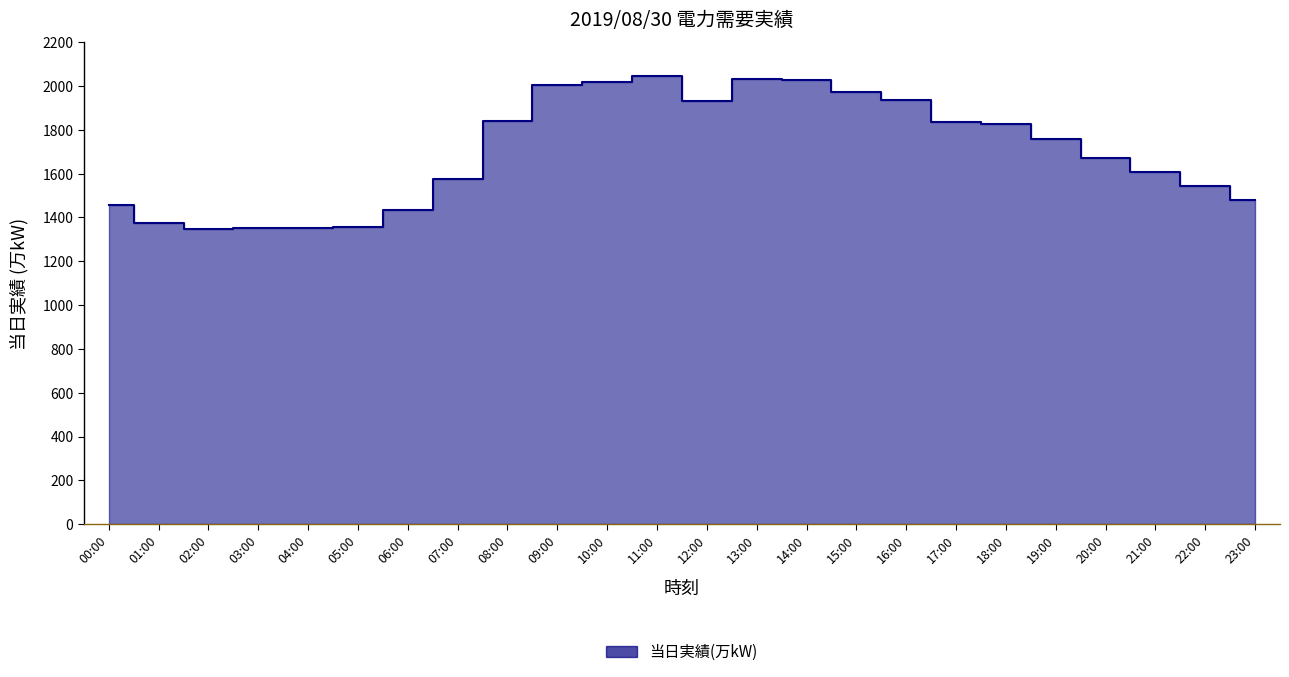

True or false: there are more than 0 points higher than both neighbors.

True